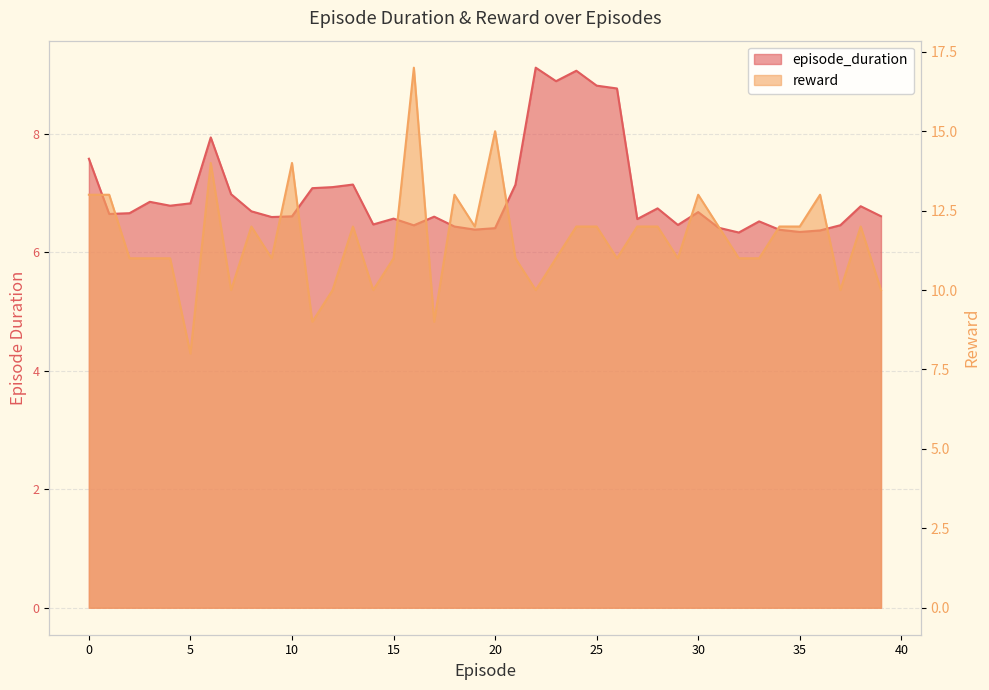

What is the sum of all reward values?

464.0